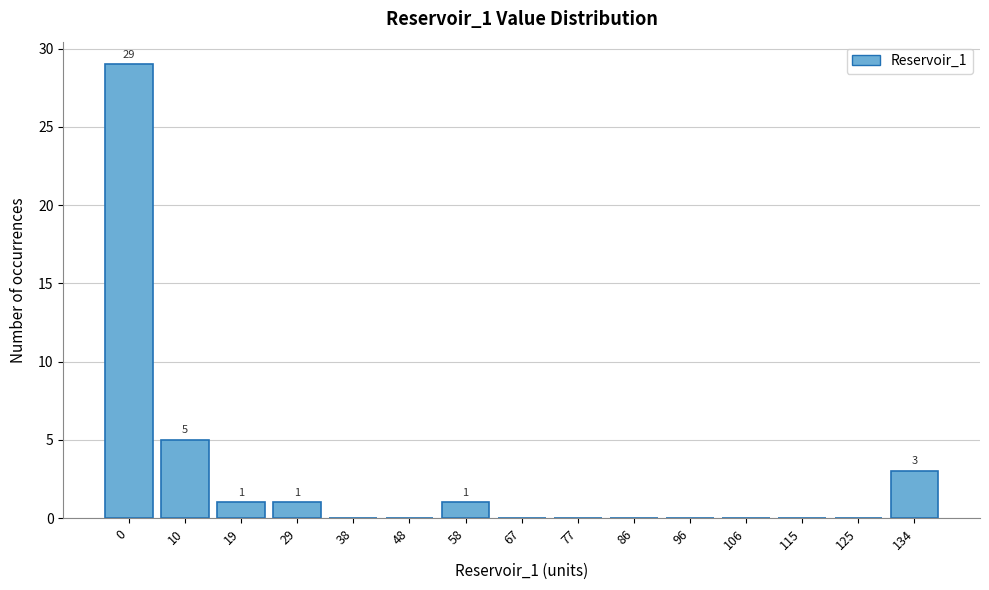

Reading right to left, what are all the values shown in this chart?

134=3	125=0	115=0	106=0	96=0	86=0	77=0	67=0	58=1	48=0	38=0	29=1	19=1	10=5	0=29